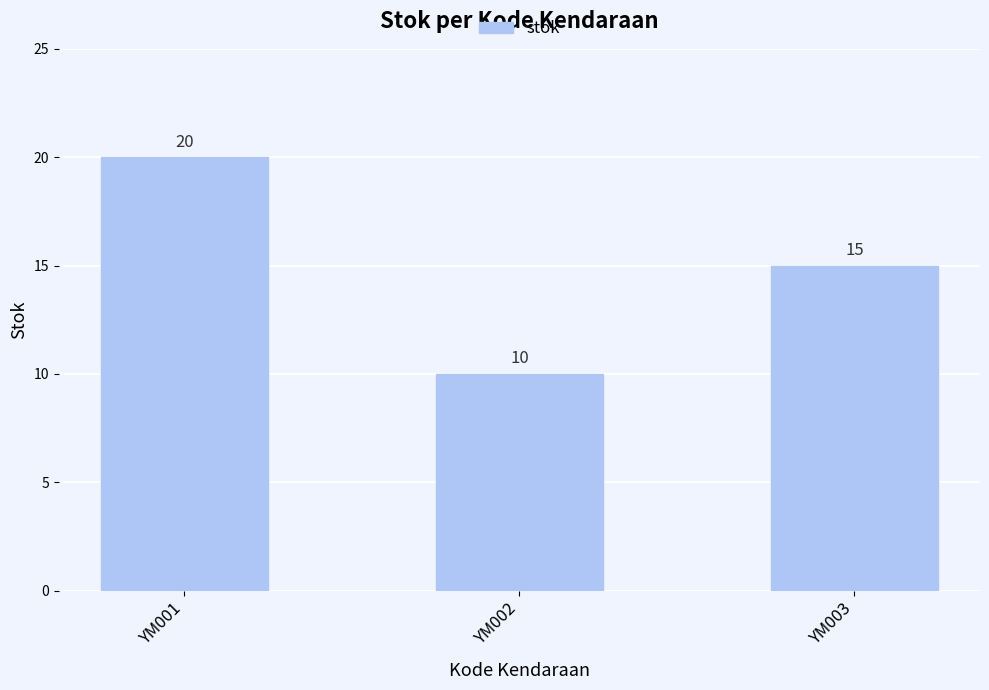

Which label corresponds to the largest value in the chart?

YM001